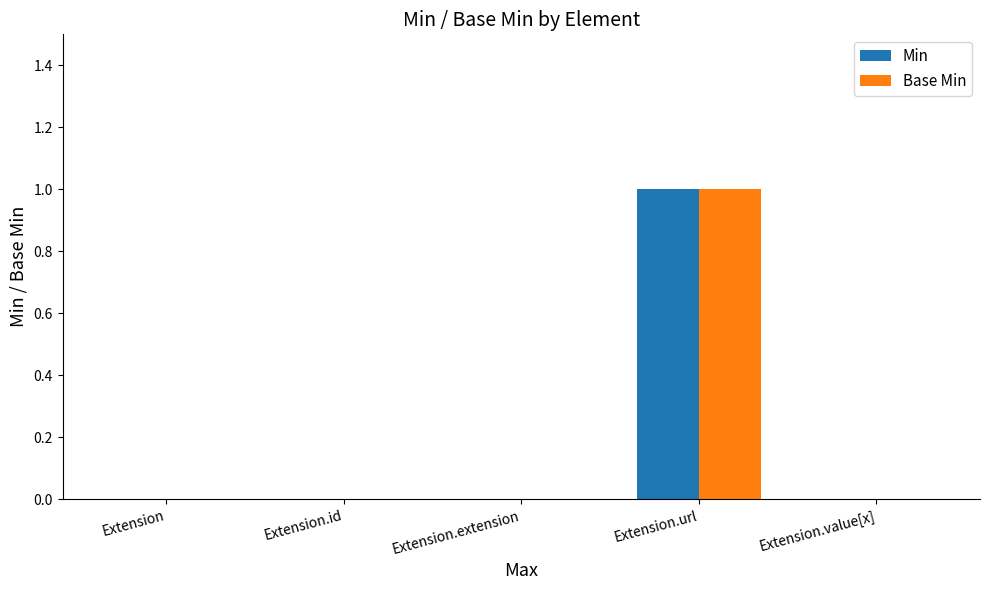

At which label does Min reach its peak?

Extension.url